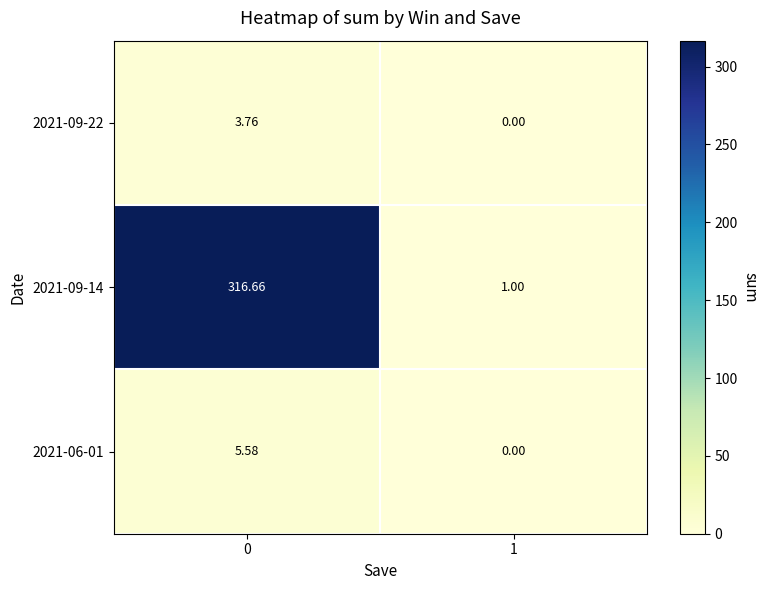

Is the value of 2021-09-22 at 0 greater than the value of 2021-09-14 at 1?

Yes